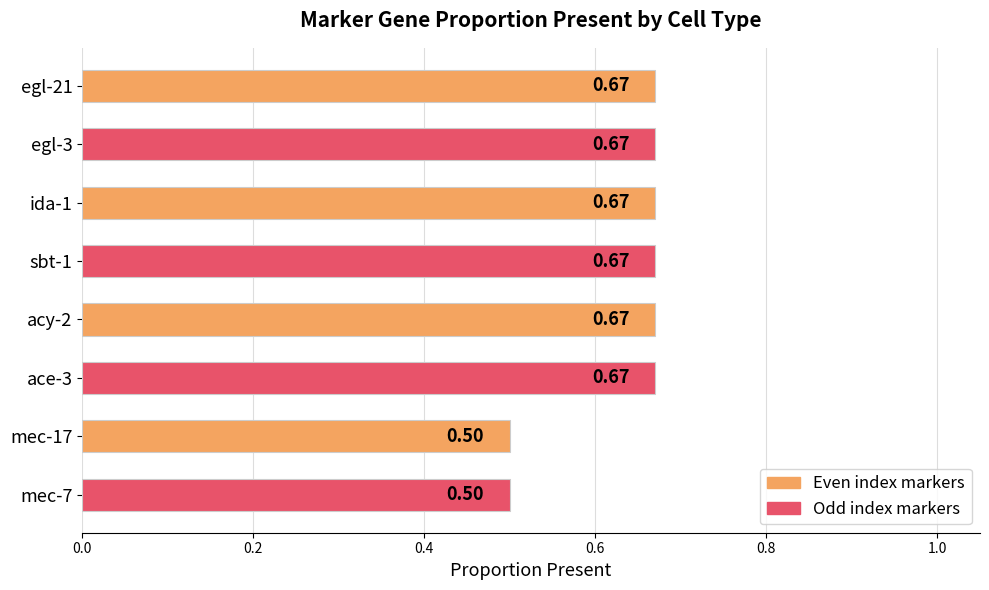

What is the average value?

0.6